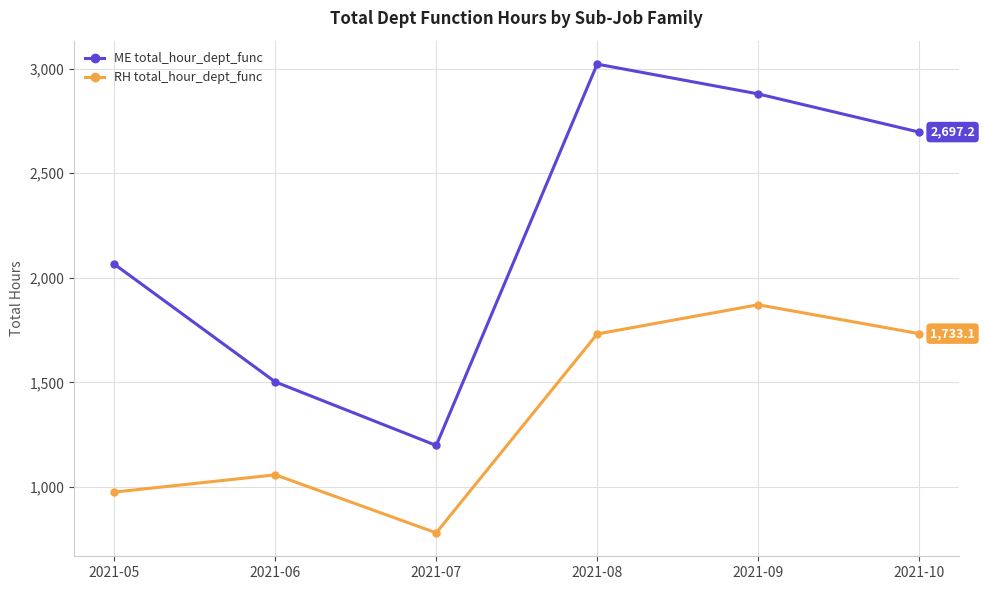

Rank the series by their average value, from lowest to highest.

RH total_hour_dept_func, ME total_hour_dept_func